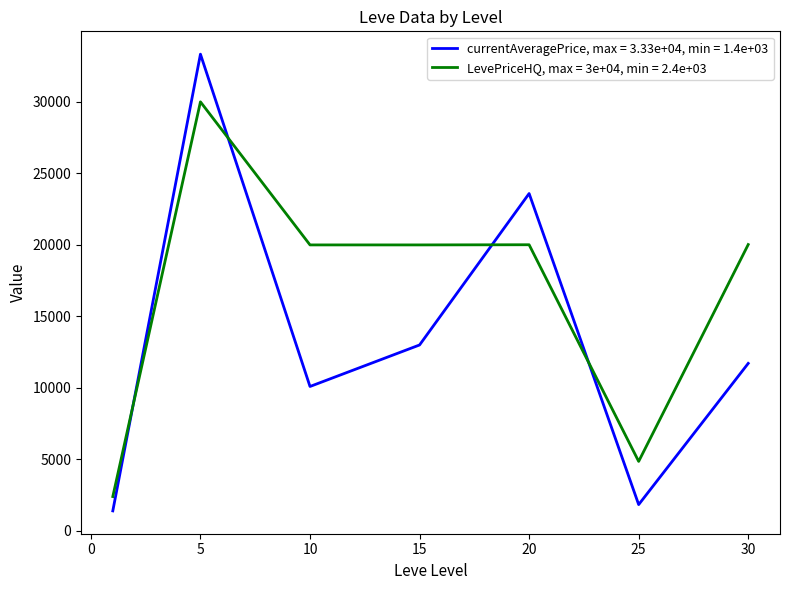

What is the smallest value displayed?

1399.7